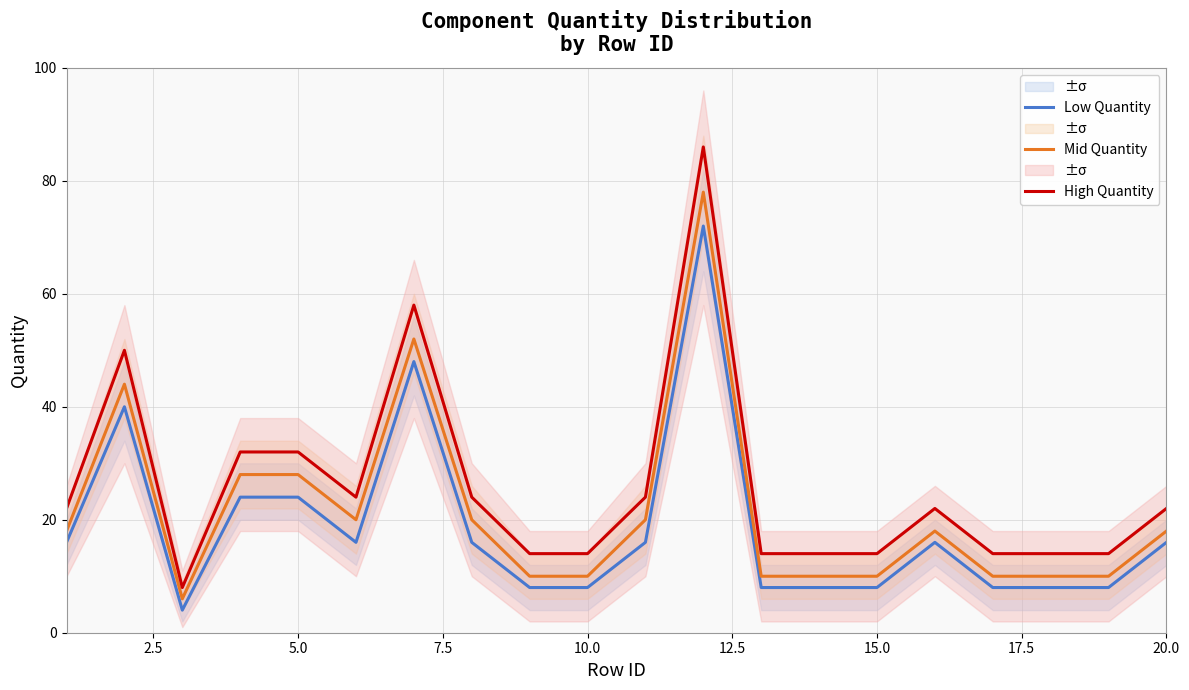

The value of Low Quantity at 5.0 is 24. True or false?

True